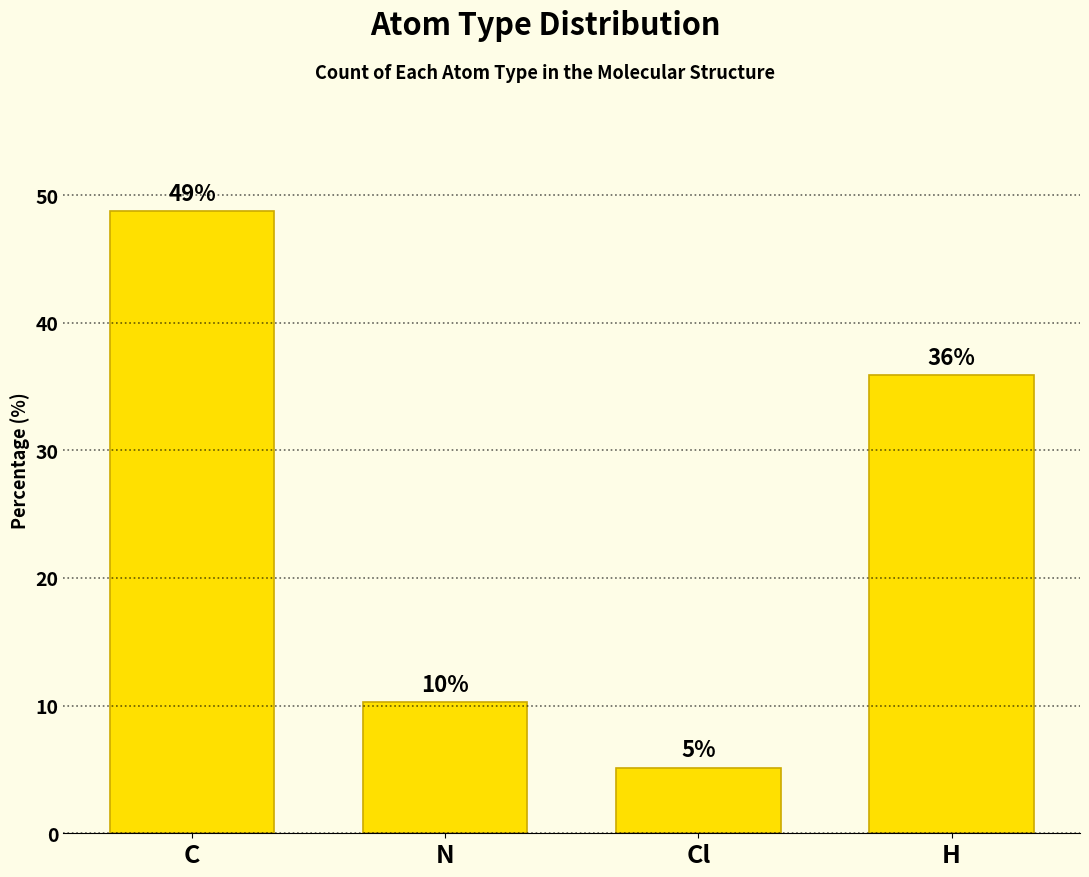

What is the difference between the values at Cl and C?

43.6